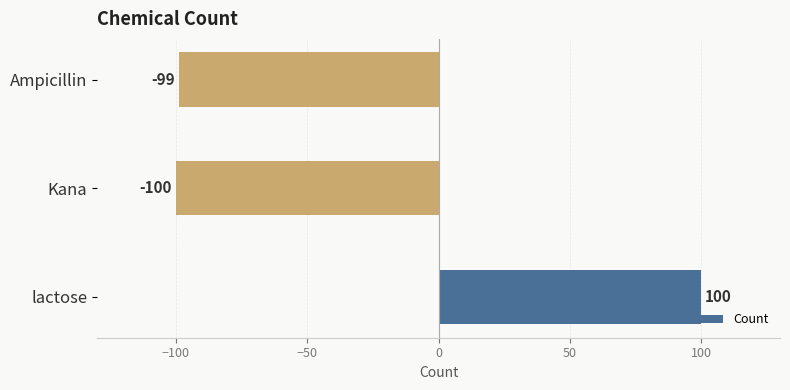

Reading bottom to top, extract all data points from this chart.

lactose=100	Kana=-100	Ampicillin=-99